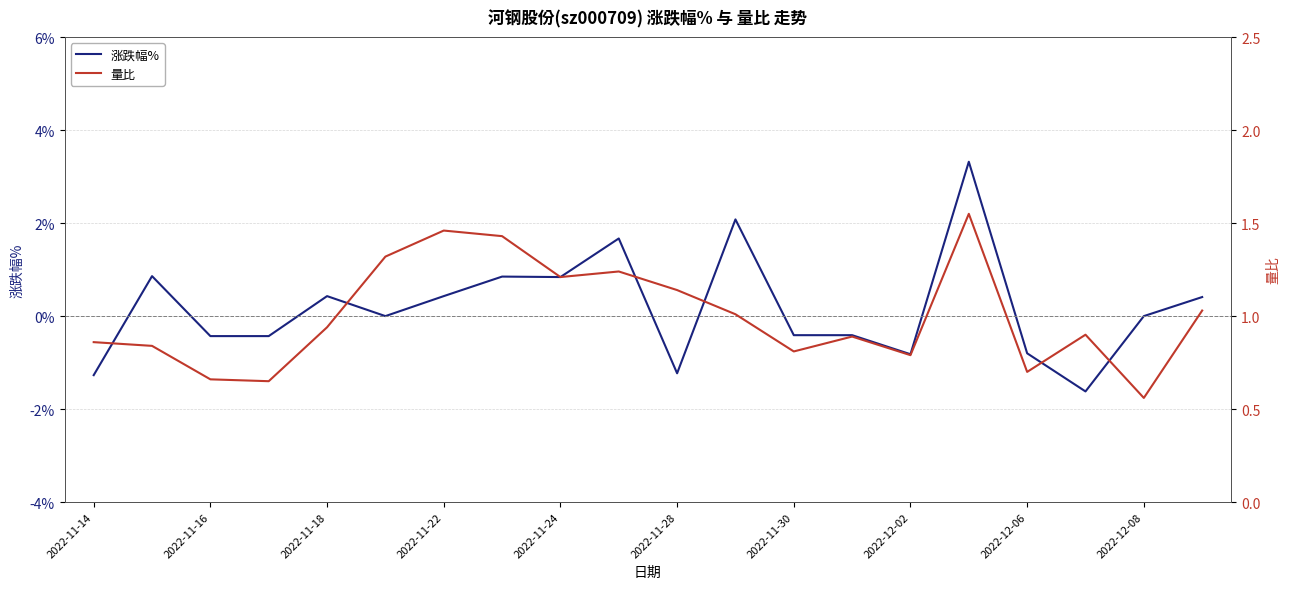

How many values in 涨跌幅% are below zero?

9